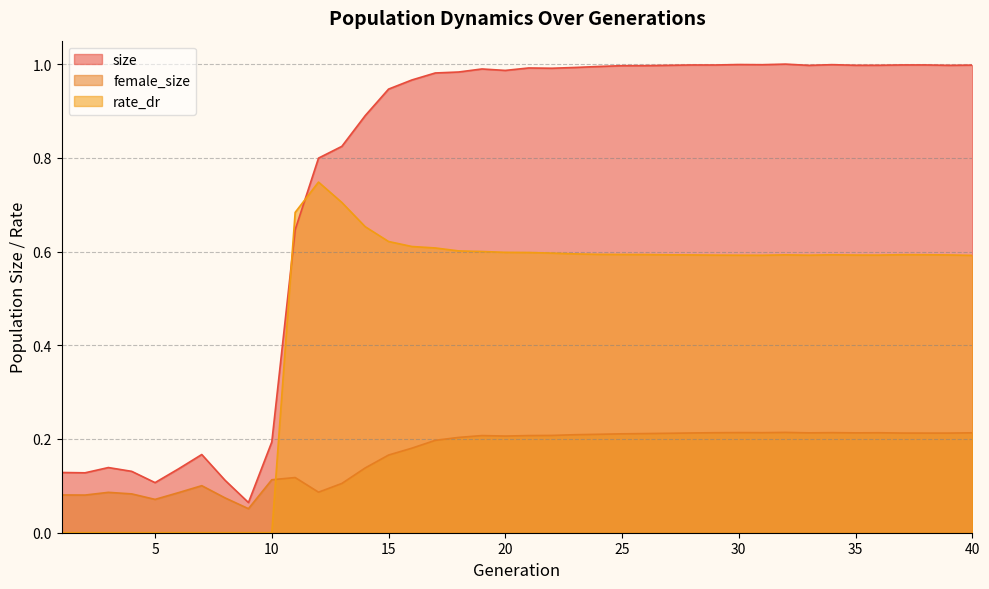

What is the sum of the size values at 15 and 7?

1.1